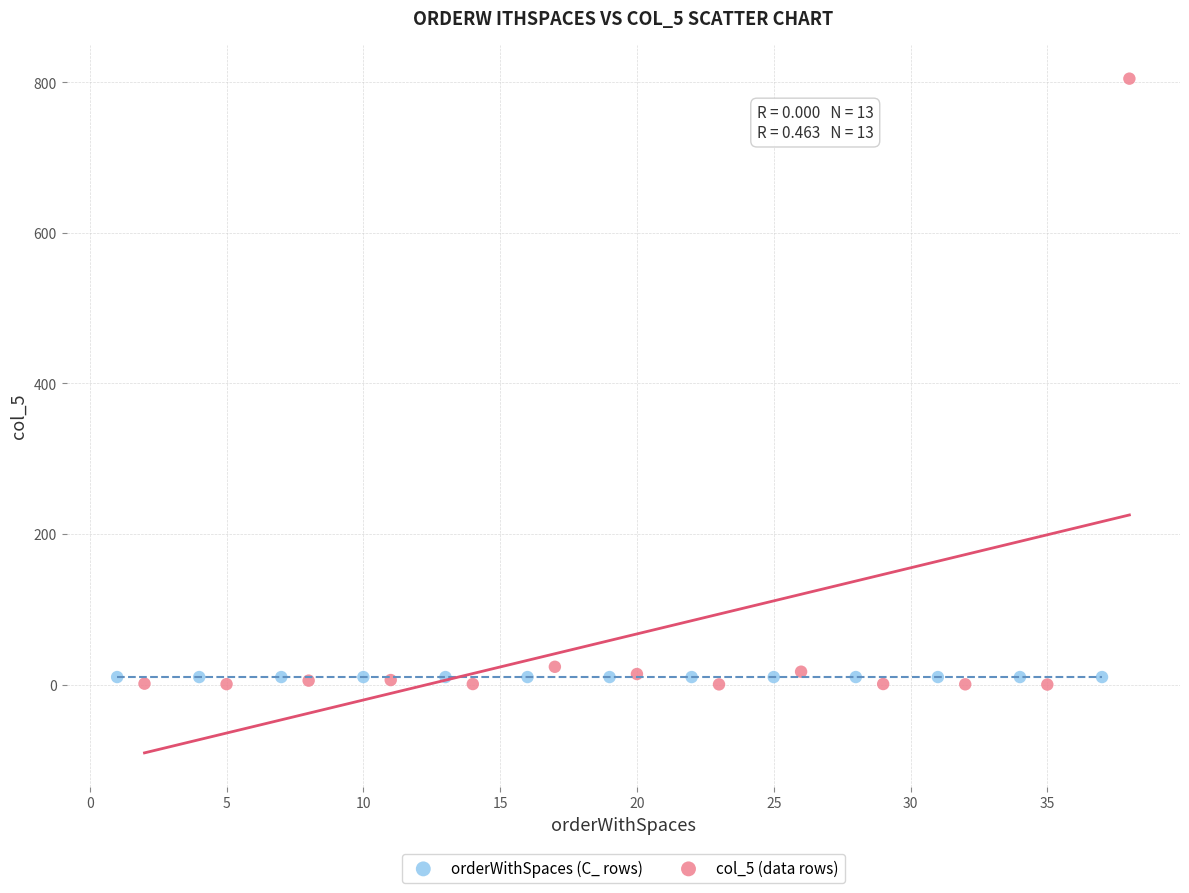

Which series reaches the maximum Y coordinate?

col_5 (data rows)